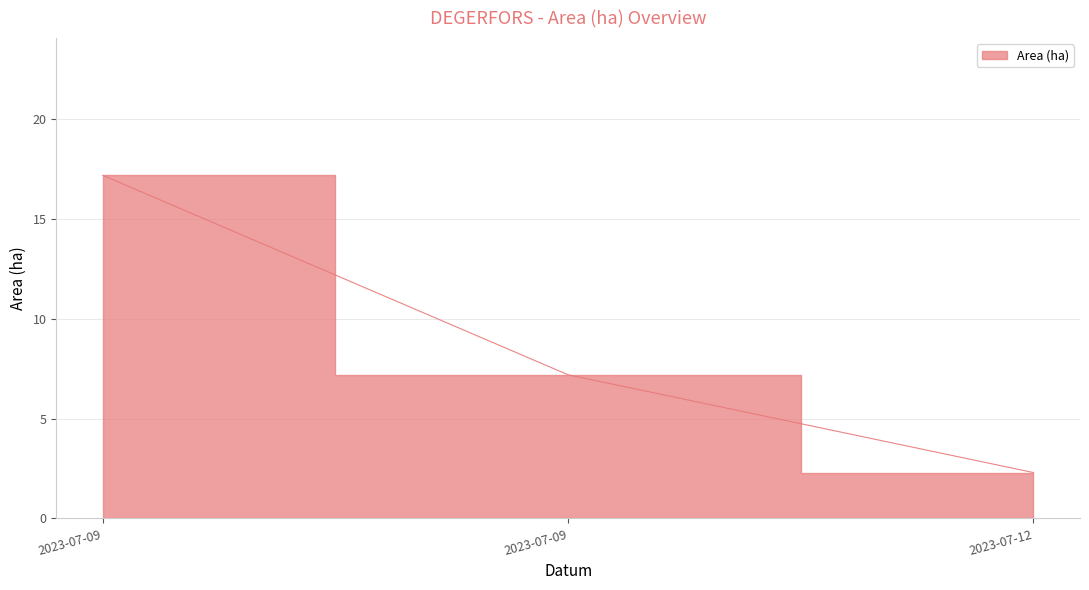

List the labels in order of value, largest first.

2023-07-09, 2023-07-09, 2023-07-12